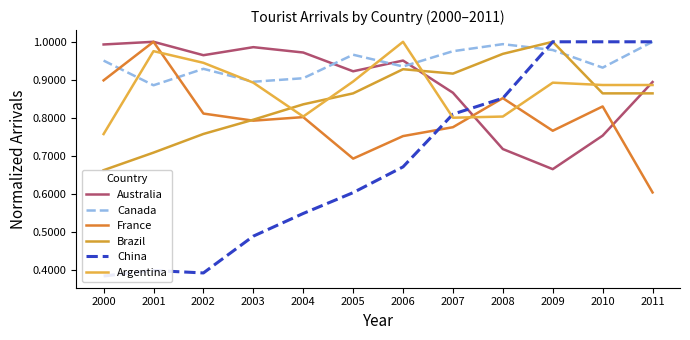

What is the average value of the France series?

0.8